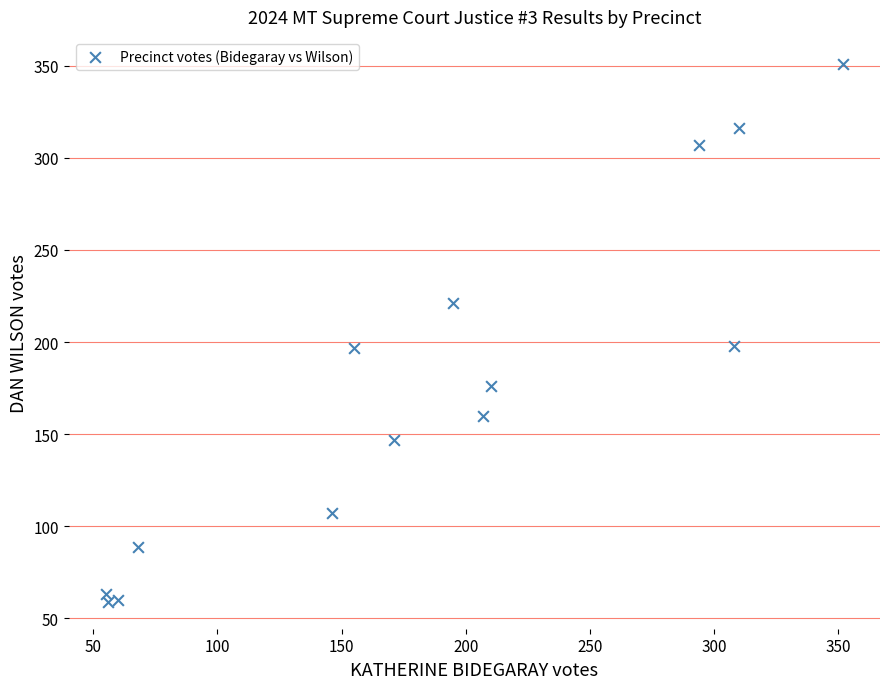

What is the range of Y values (max minus min)?

292